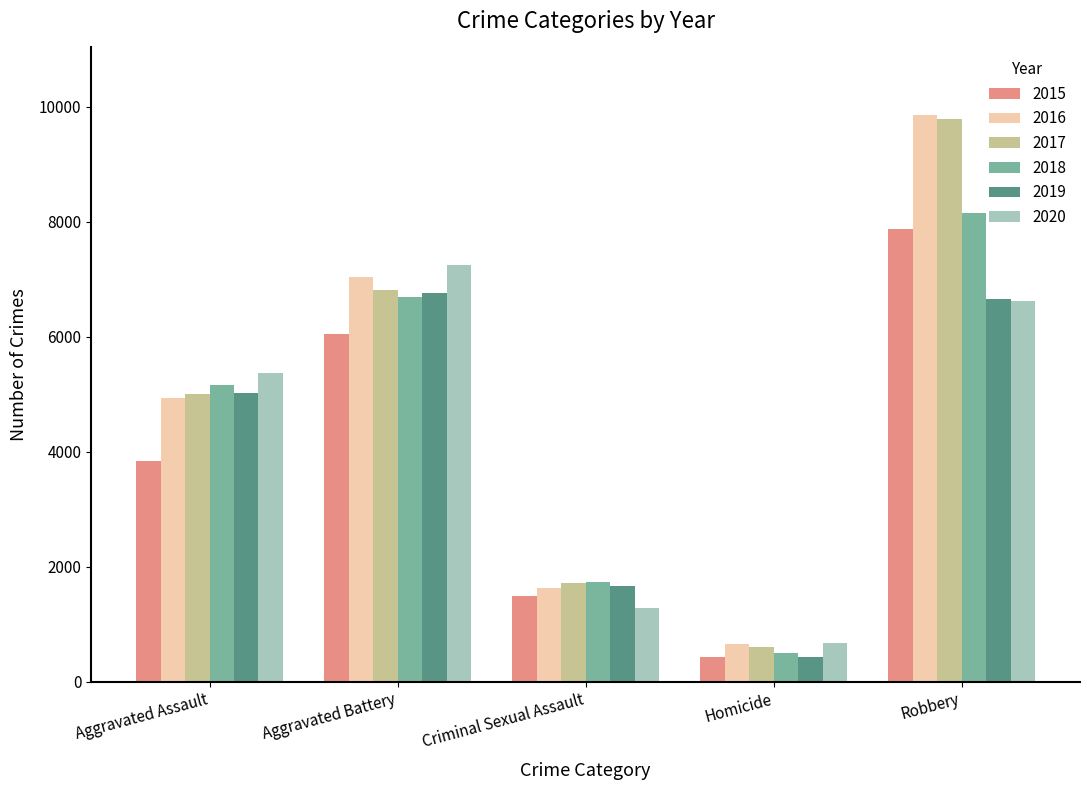

At which label does 2017 reach its peak?

Robbery